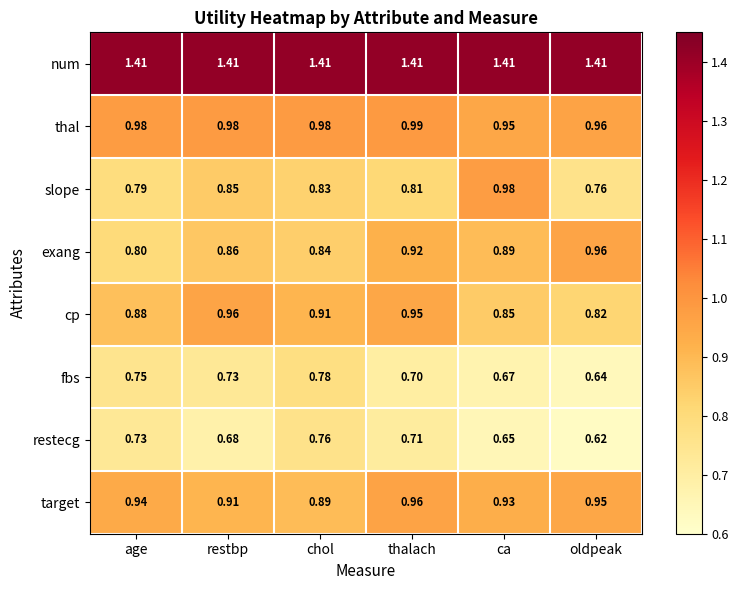

At which category is the sum across all series the highest?

thalach